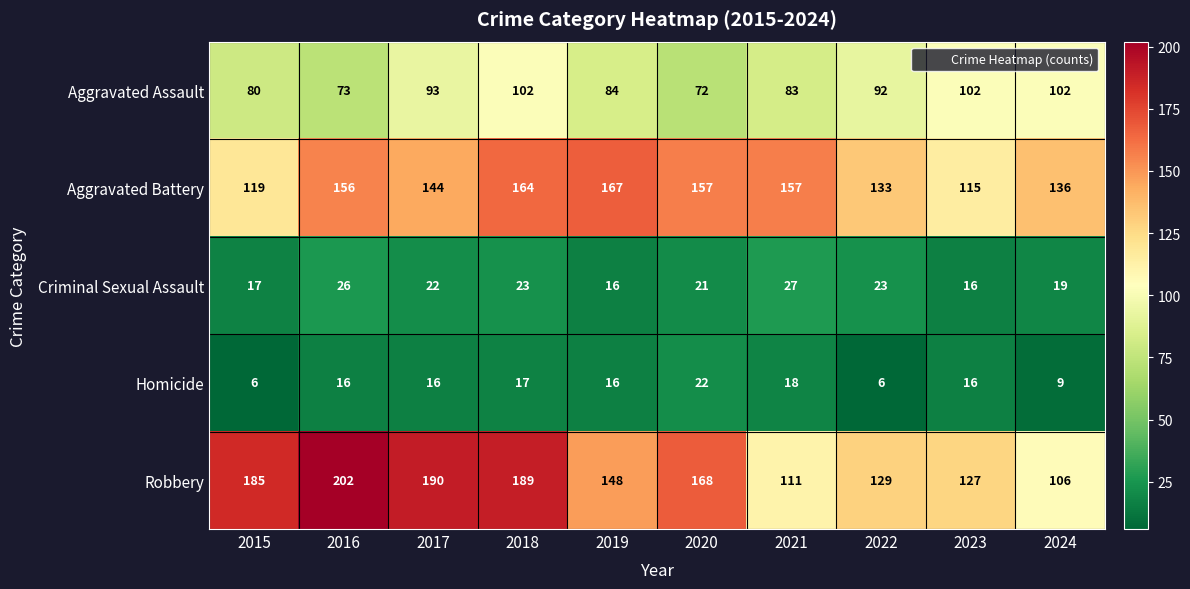

What is the greatest value displayed?

202